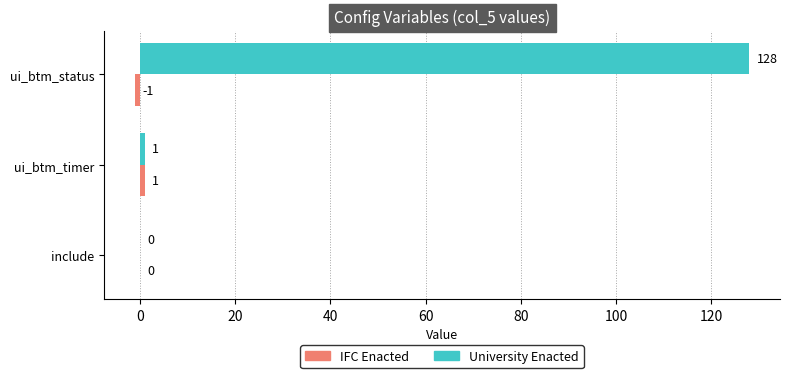

Which series has the largest total across all categories?

University Enacted